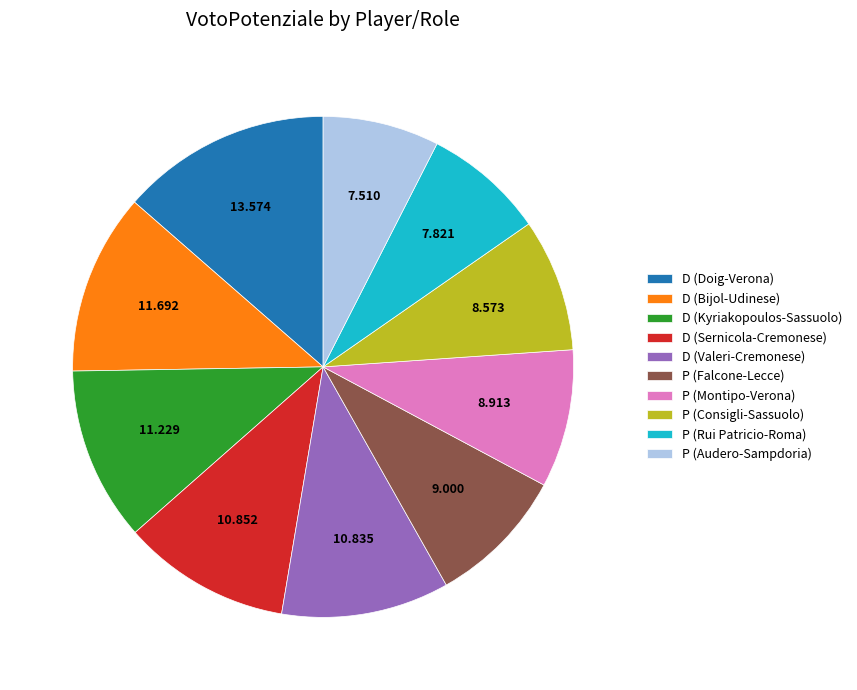

Do D (Doig-Verona) and P (Consigli-Sassuolo) together represent more than half of the pie?

No